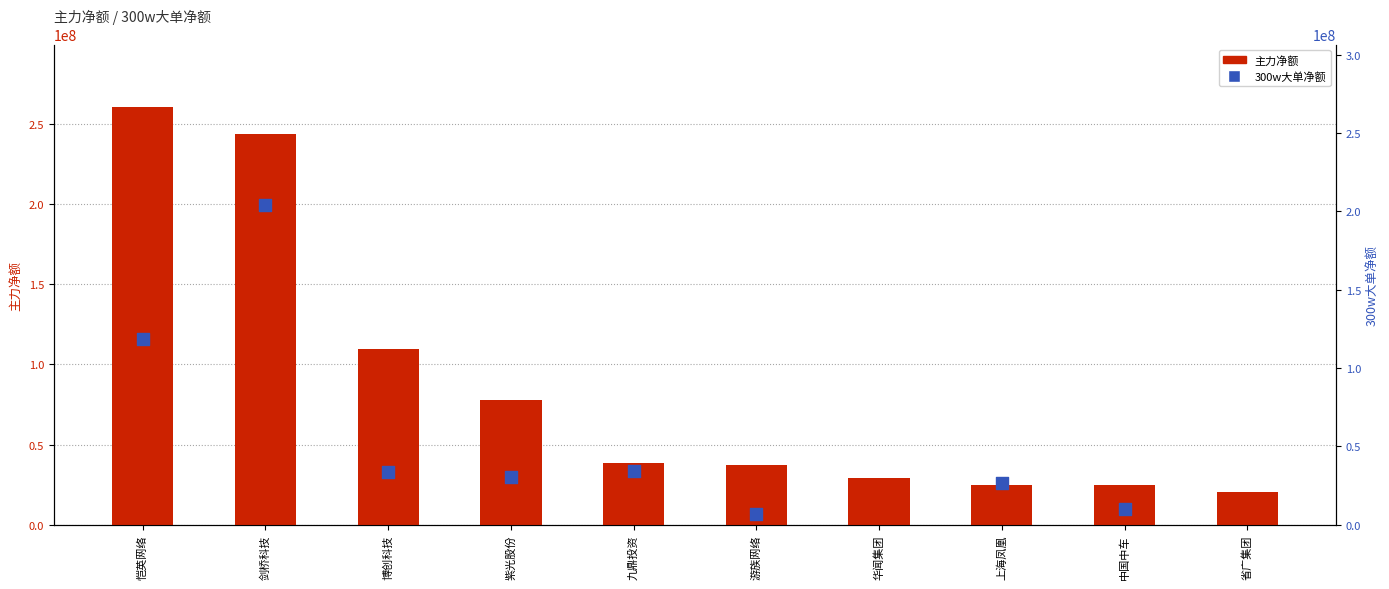

What is the change in value from 剑桥科技 to 中国中车?

-219154798